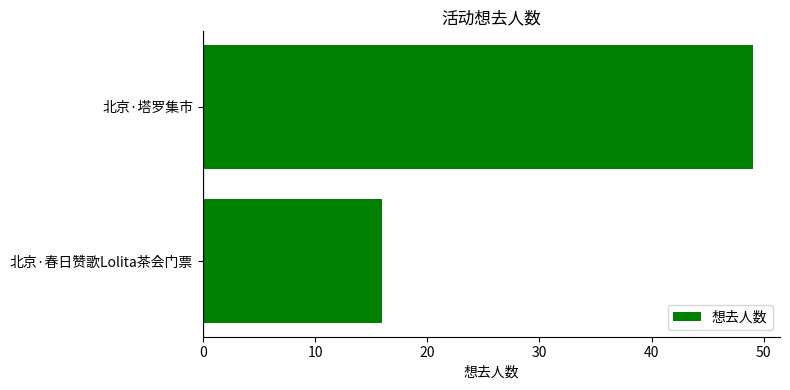

Reading bottom to top, extract all data points from this chart.

16	49